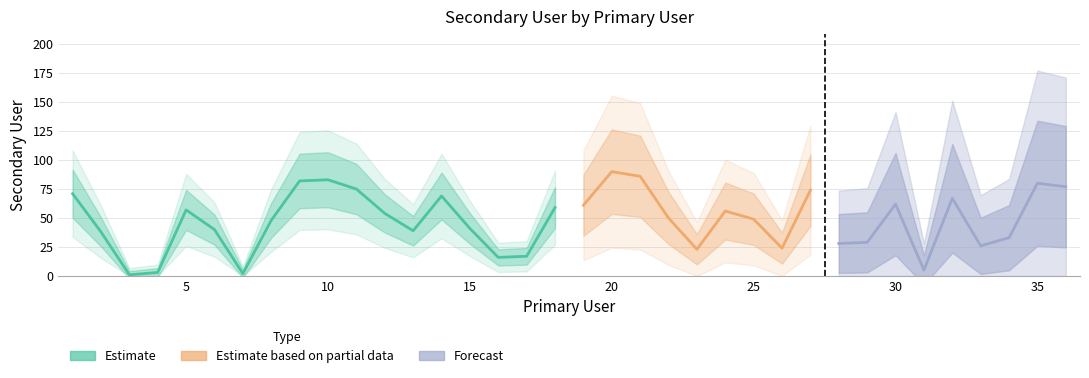

The chart shows a value of 49 at 1. True or false?

False